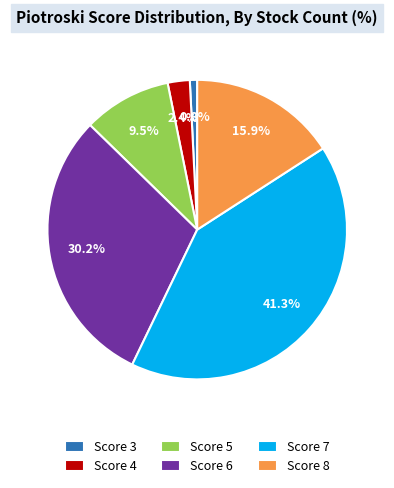

Approximately how many times larger is the value at Score 6 compared to Score 5?

3.2